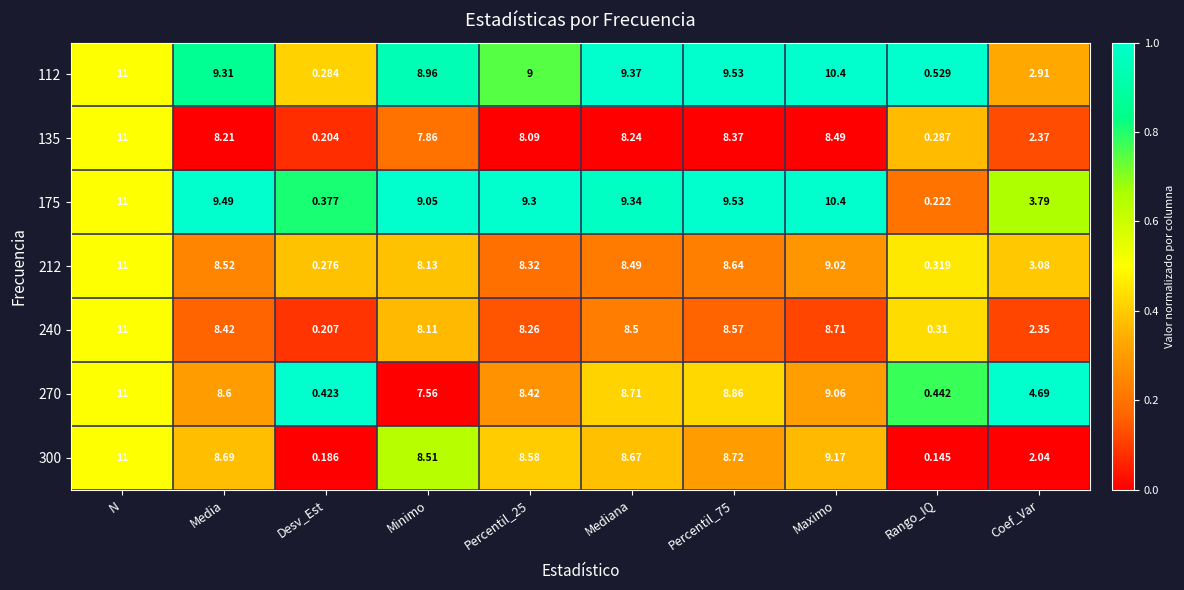

At which label does 300 first exceed 8?

N